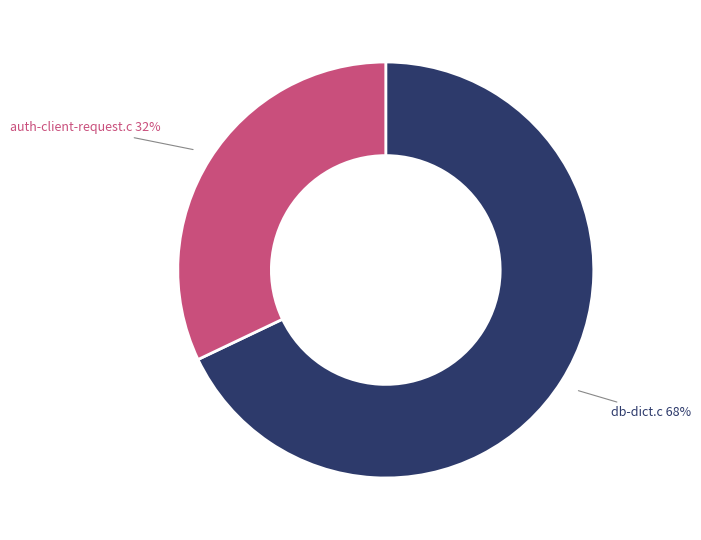

Is there any slice that represents more than half of the pie?

Yes